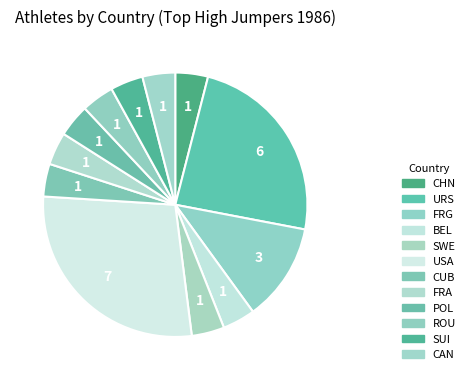

What percentage is the BEL slice, to the nearest percent?

4%